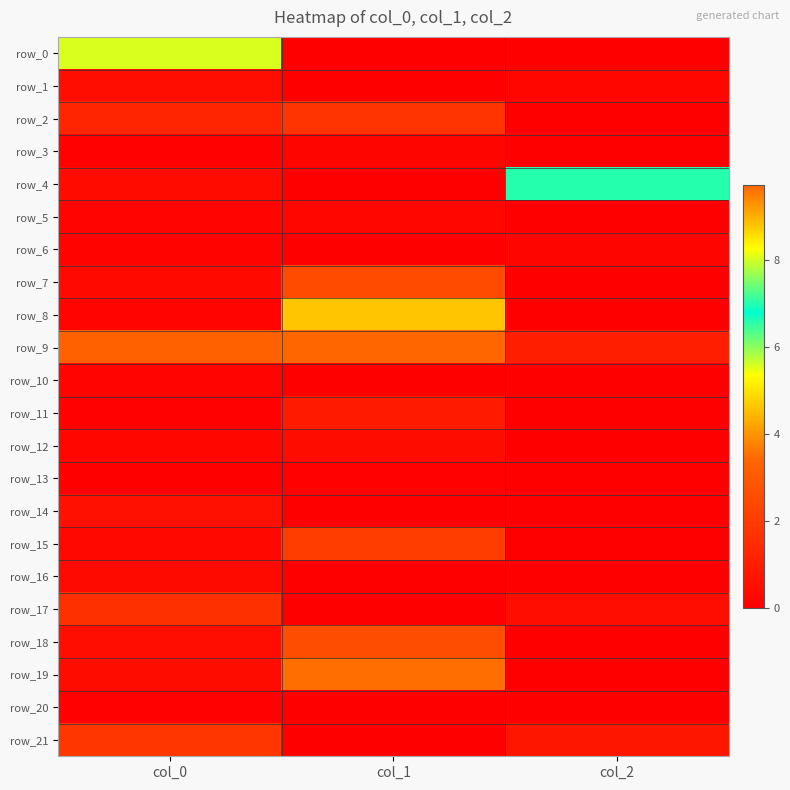

What is the difference between the maximum and minimum values in the row_18 series?

2.6